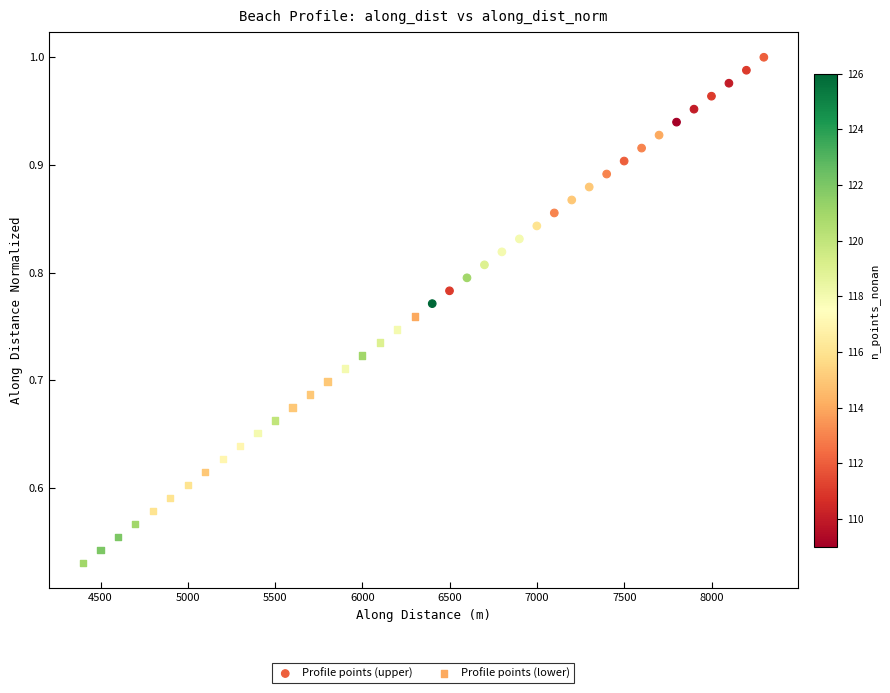

Which series has the widest spread of Y values?

Profile points (lower)